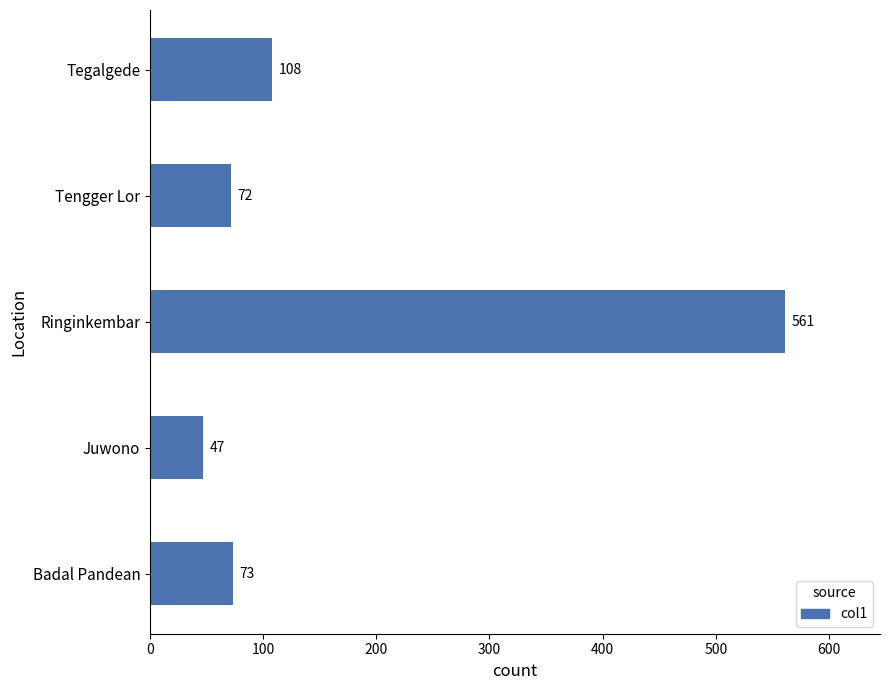

List the labels in order of value, largest first.

Ringinkembar, Tegalgede, Badal Pandean, Tengger Lor, Juwono